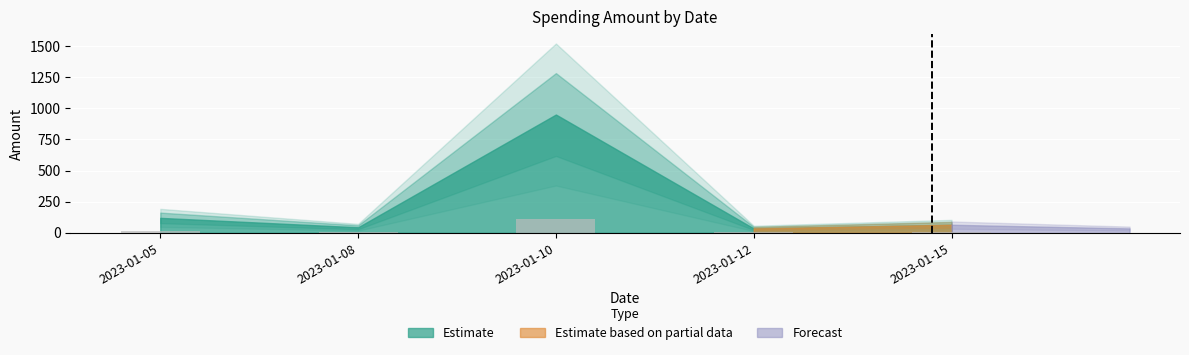

Which category has the highest value across all series?

2023-01-10